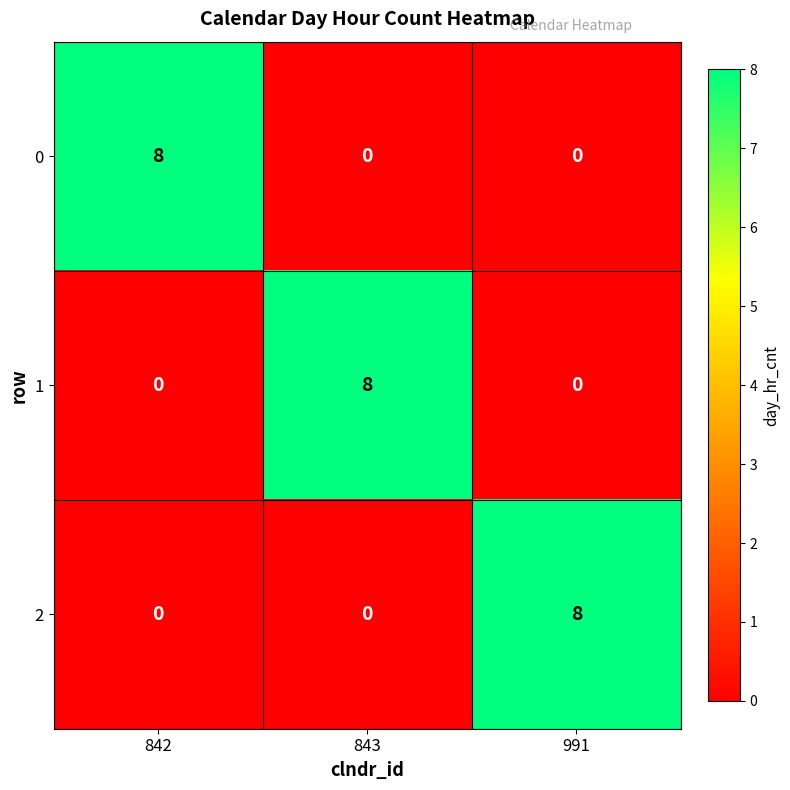

What is the spread (max minus min) of values at 991?

8